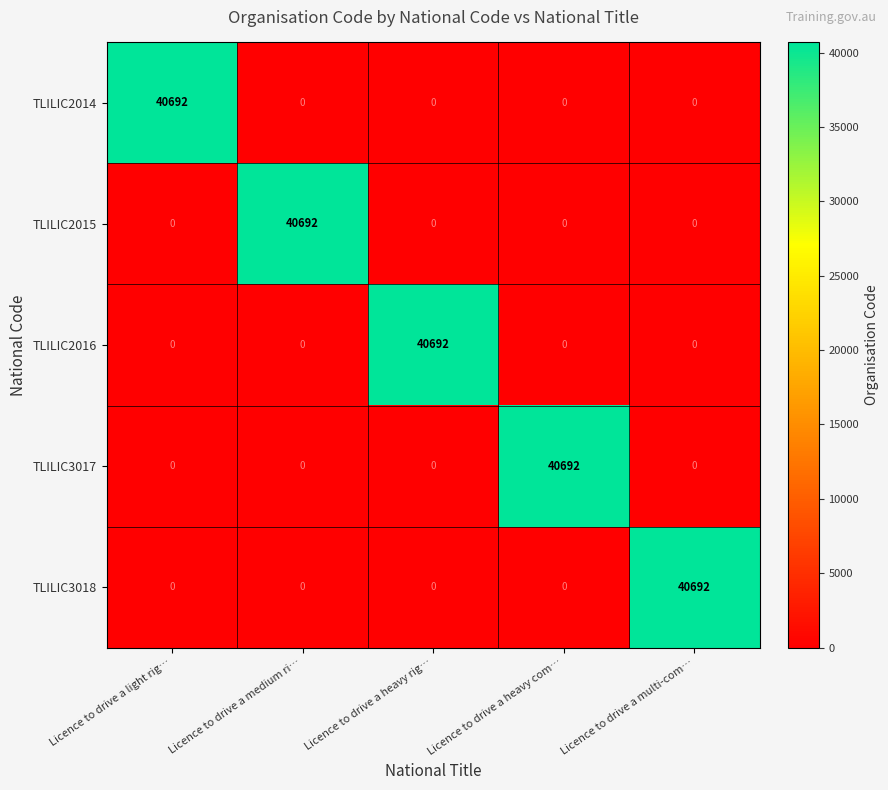

Is it true that TLILIC2016 equals -15712 at Licence to drive a medium ri…?

False